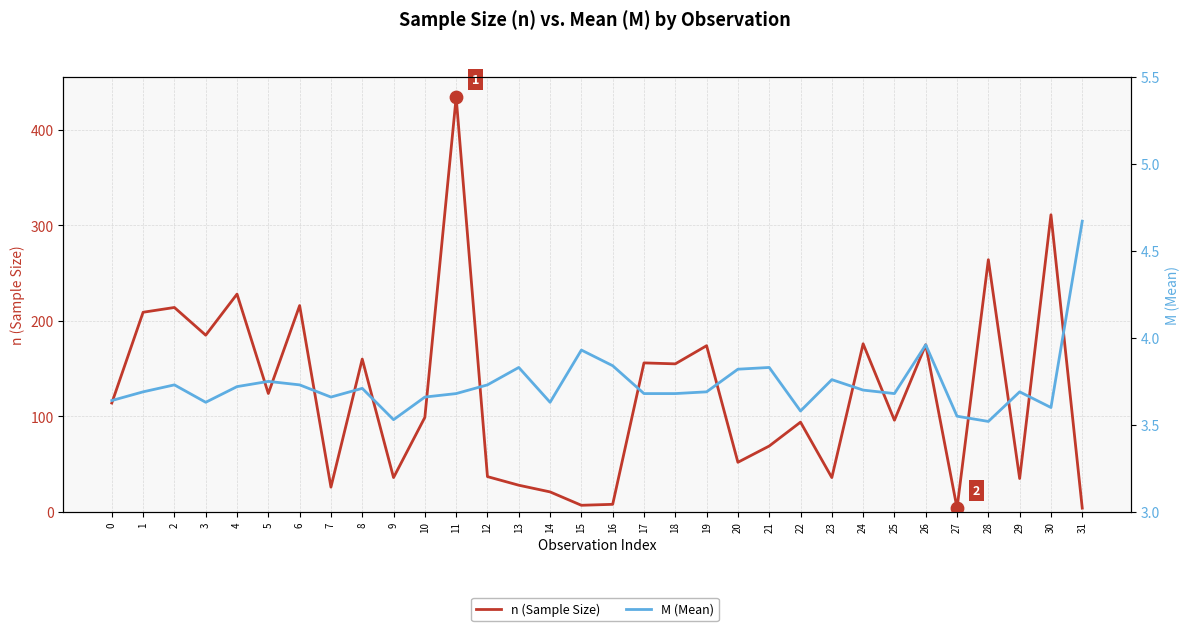

At how many categories does at least one series exceed 153?

14